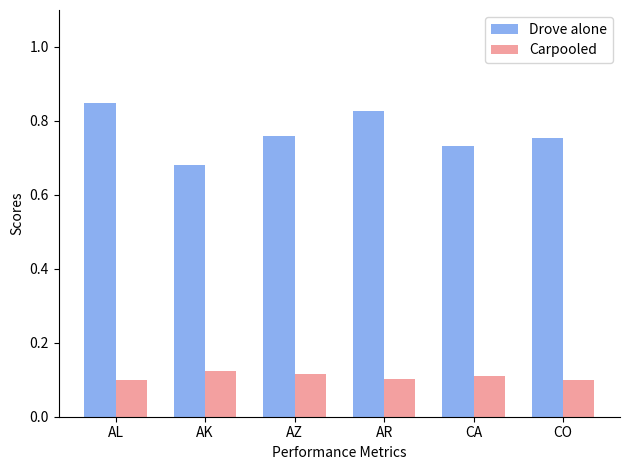

Is the value of Carpooled at CA greater than the value of Drove alone at AK?

No